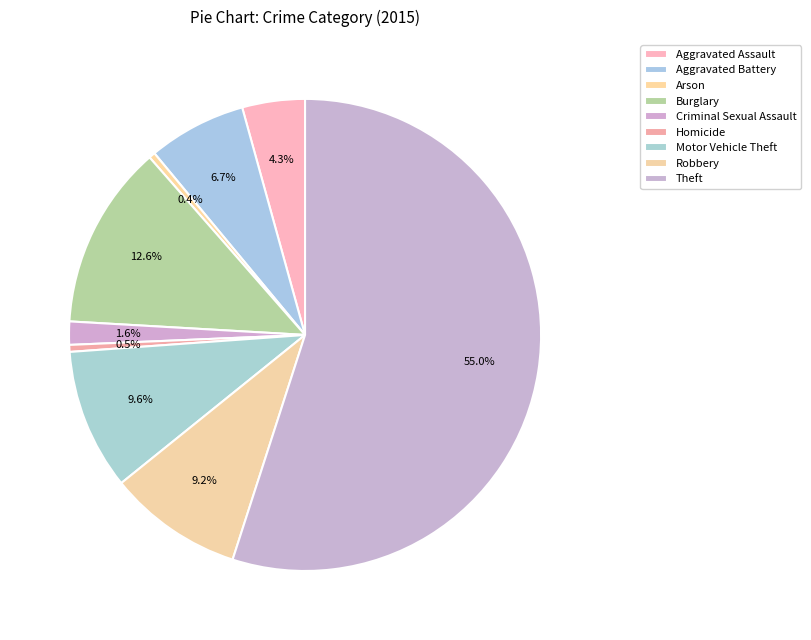

Rank the categories by value from lowest to highest.

Arson, Homicide, Criminal Sexual Assault, Aggravated Assault, Aggravated Battery, Robbery, Motor Vehicle Theft, Burglary, Theft